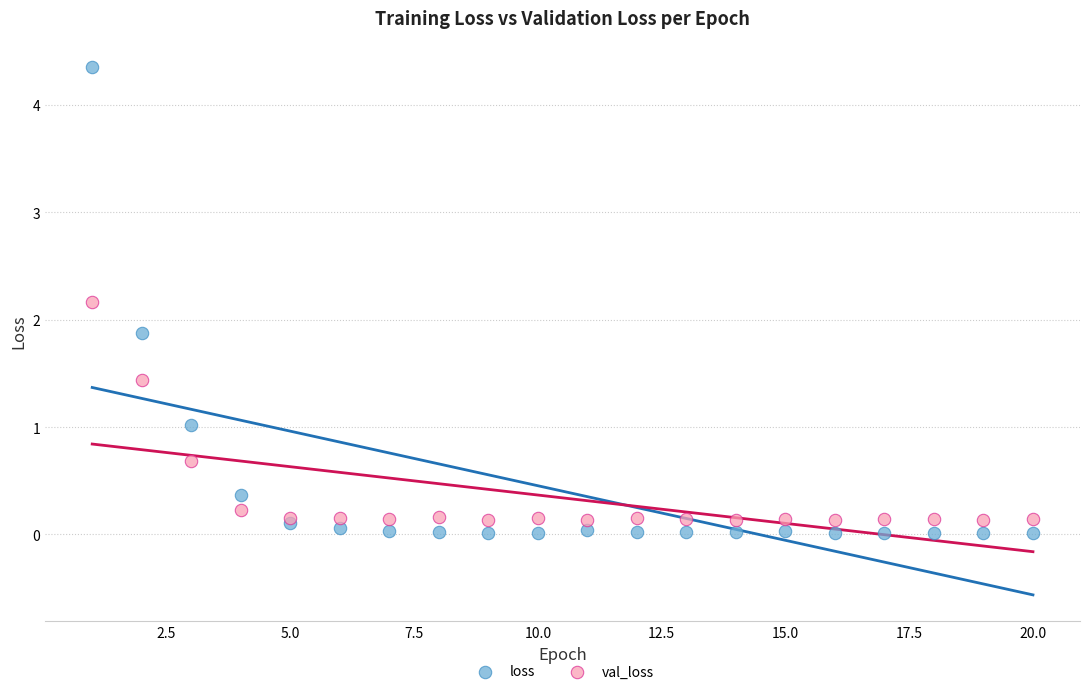

Which series has the largest Y range (max minus min)?

loss